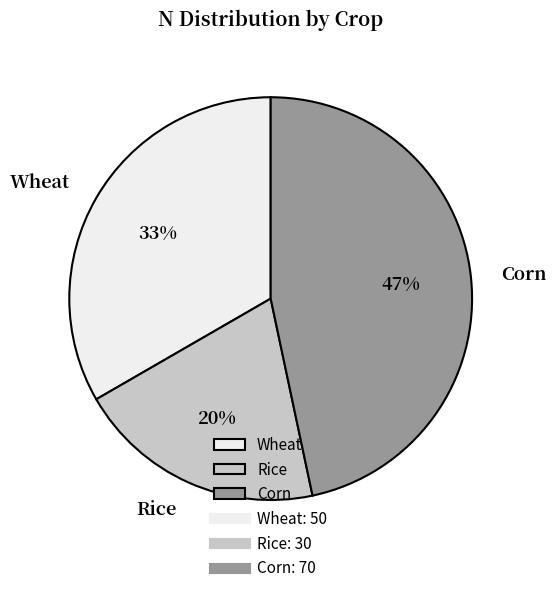

Rank the categories by value from highest to lowest.

Corn, Wheat, Rice